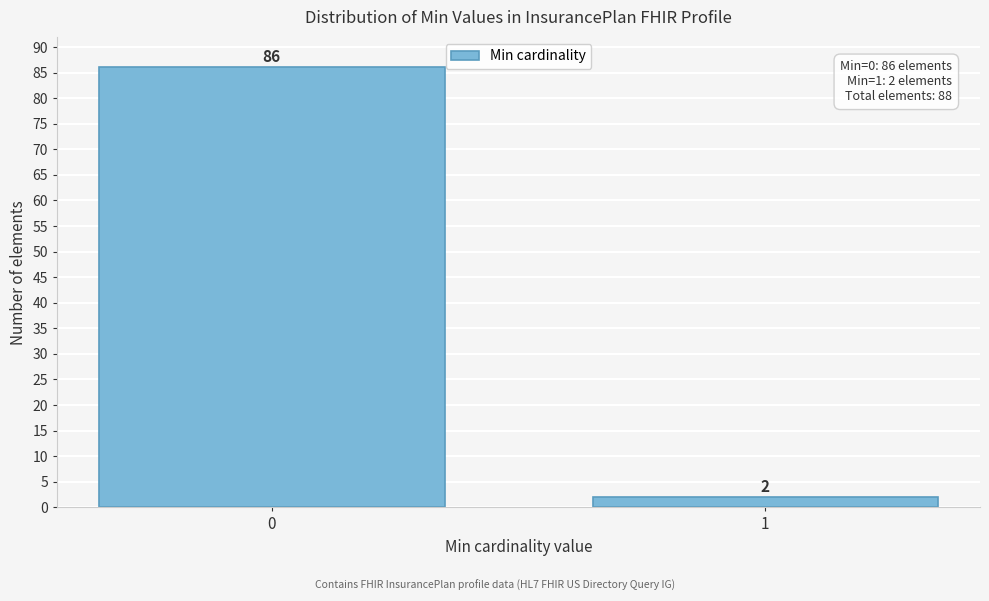

Reading left to right, extract all data points from this chart.

0=86	1=2